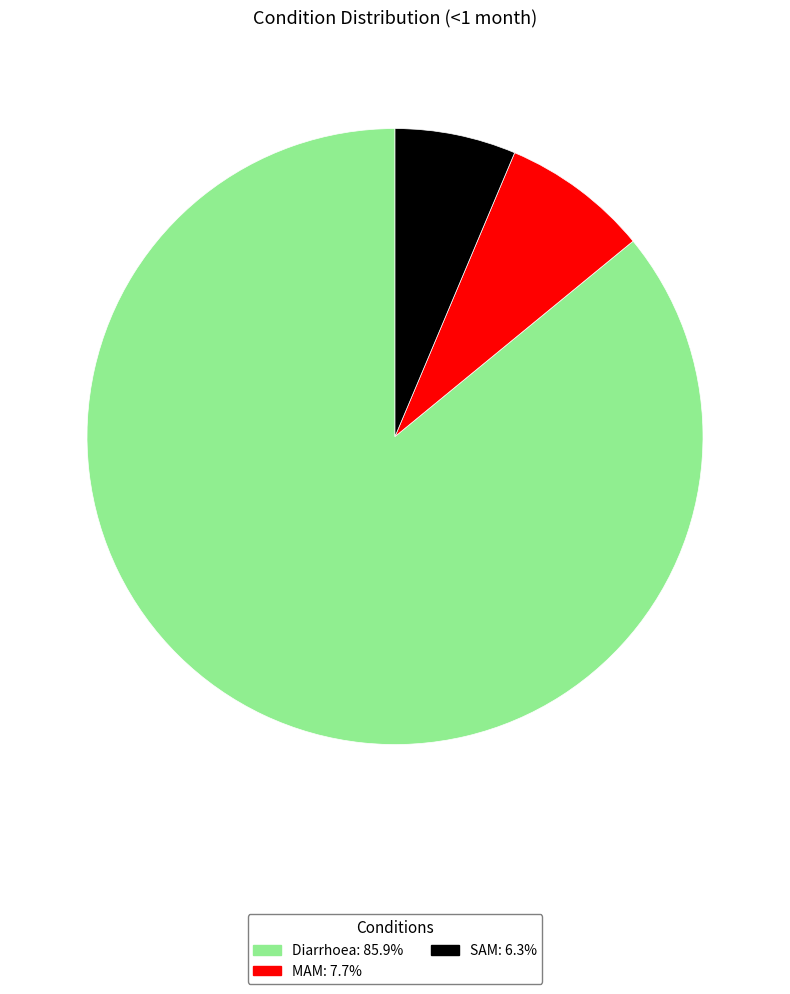

How many slices are in this pie chart?

3